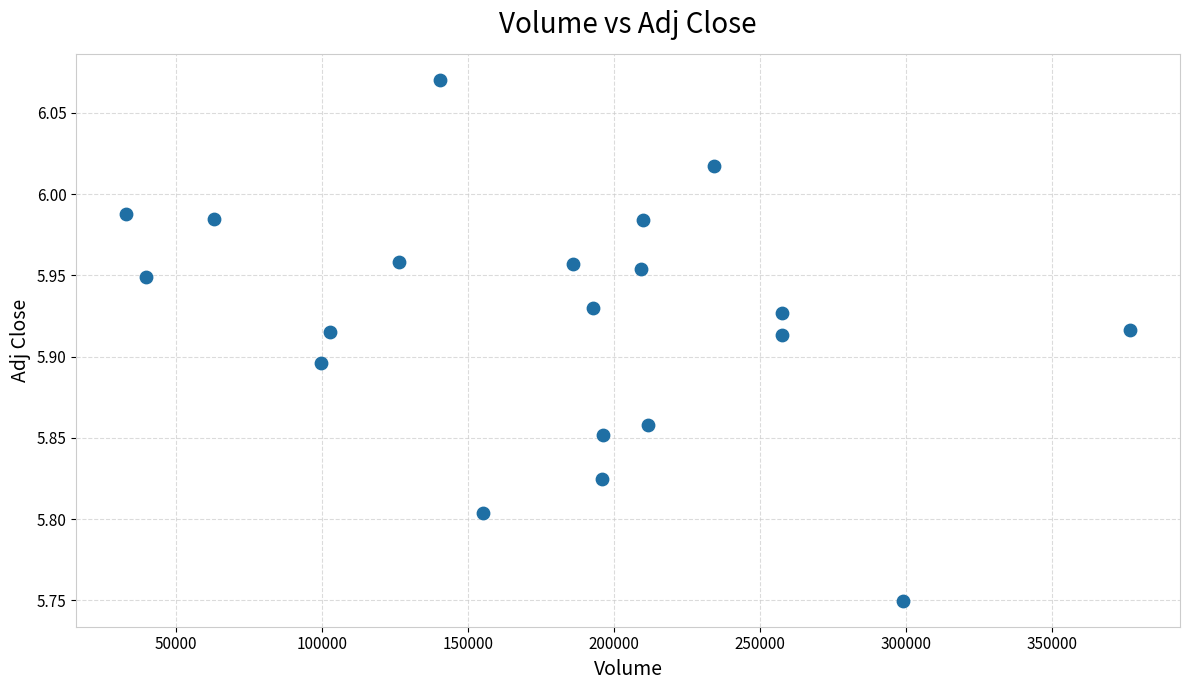

What is the range of X values (max minus min)?

343500.0